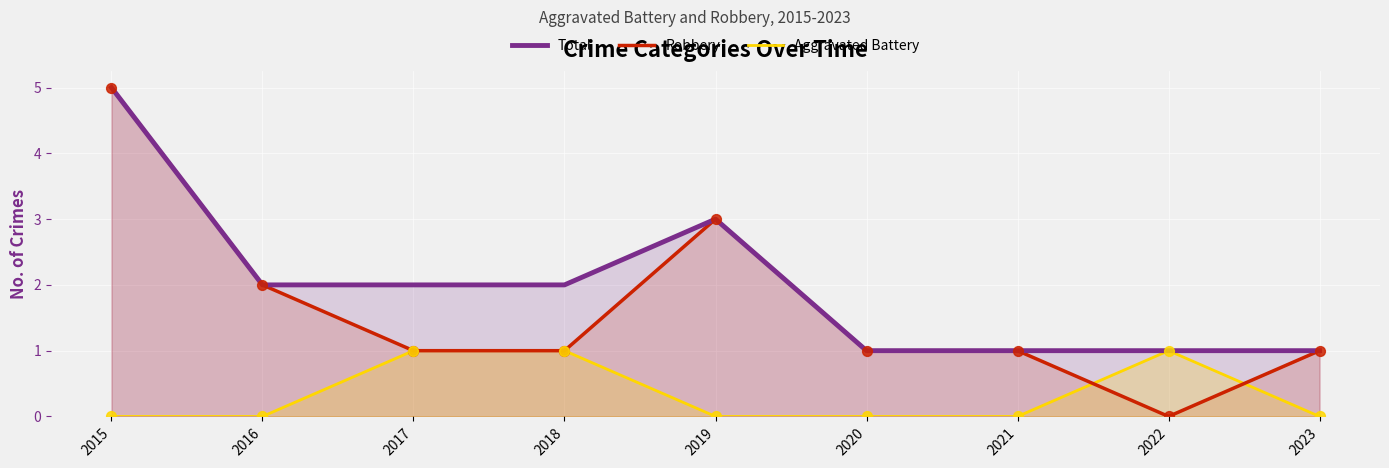

Is the value of Aggravated Battery at 2022 greater than the value of Total at 2017?

No